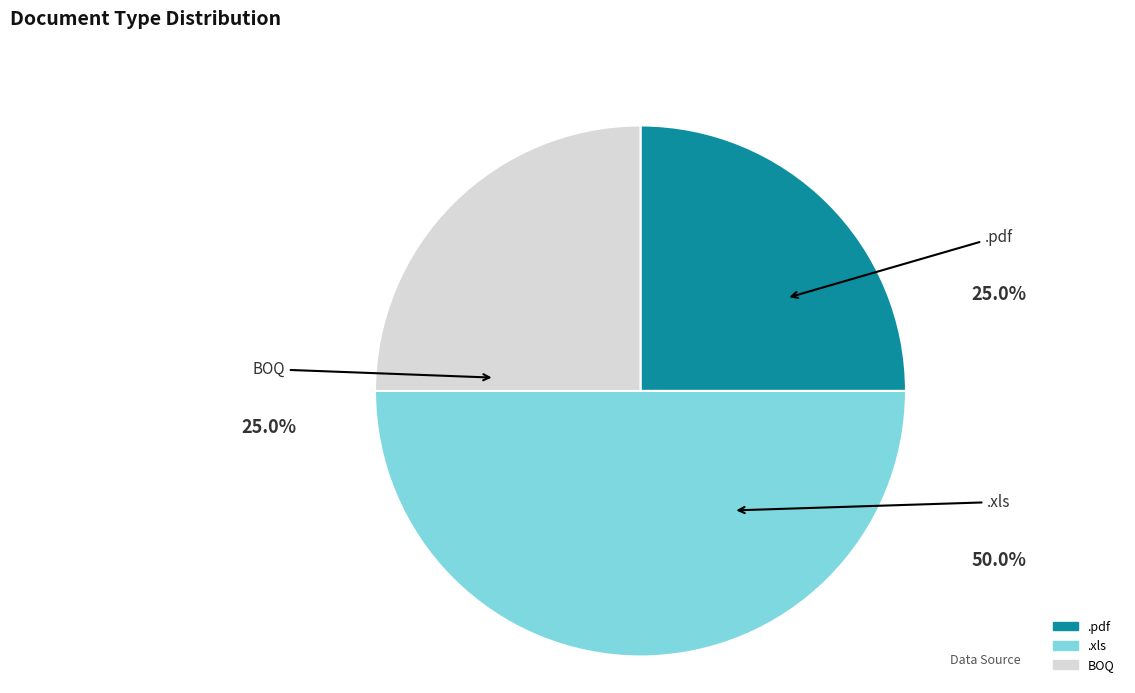

The .pdf slice represents 25% of the pie. True or false?

True